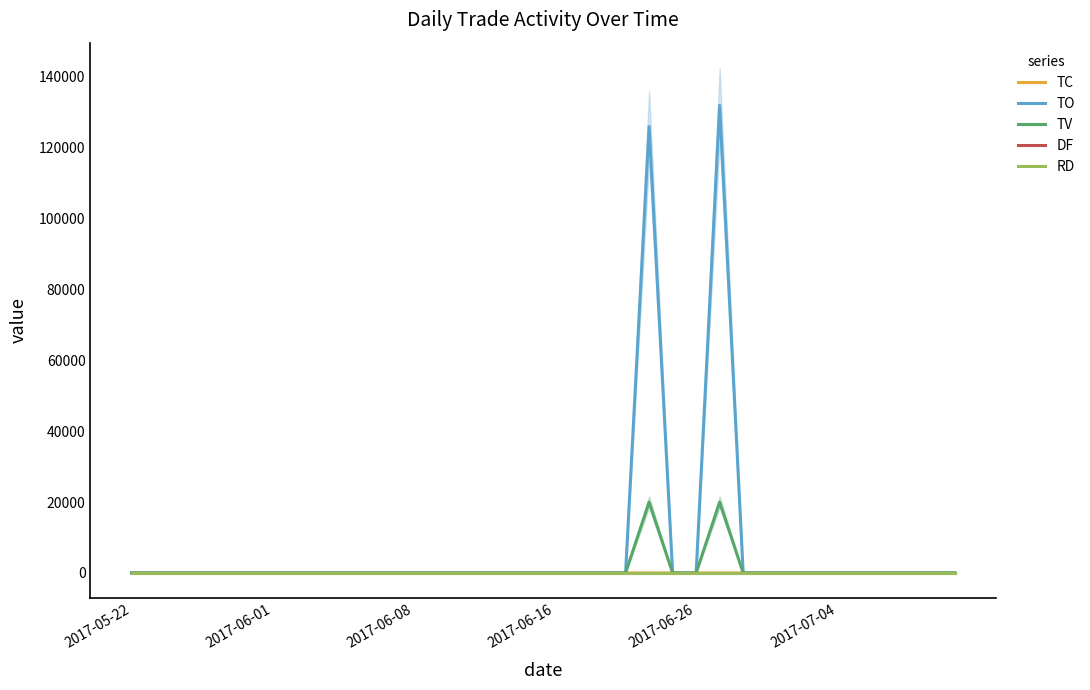

How many lines are shown in the chart?

5